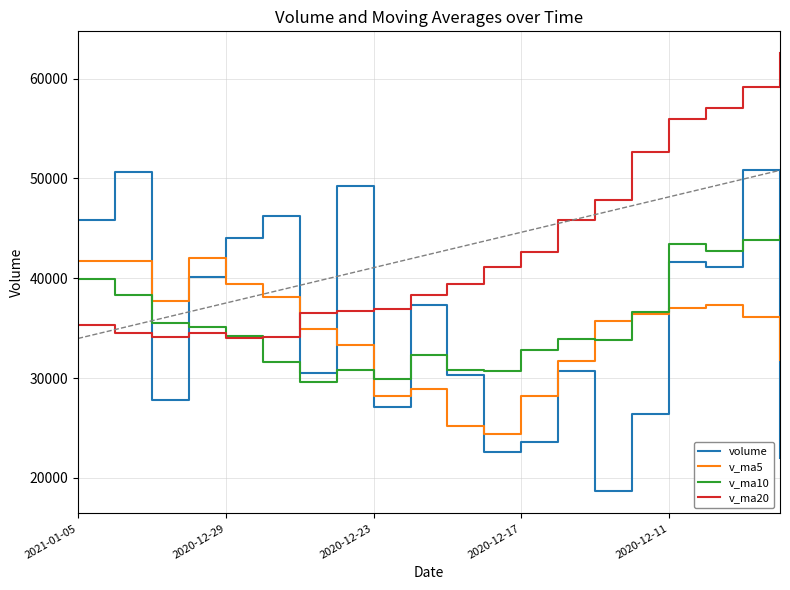

True or false: volume and v_ma5 cross at least once.

True